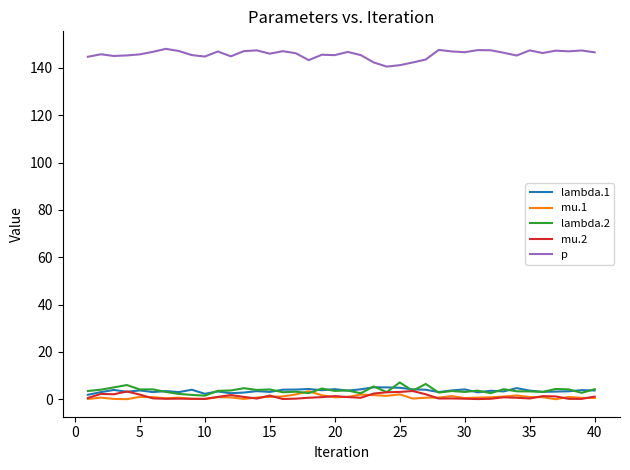

What is the maximum value shown in the chart?

148.0